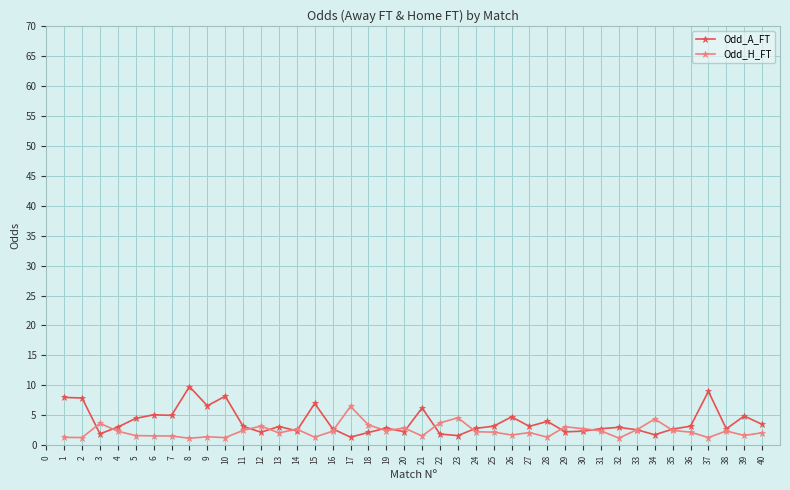

Is the value of Odd_A_FT at 14 greater than the value of Odd_H_FT at 21?

Yes